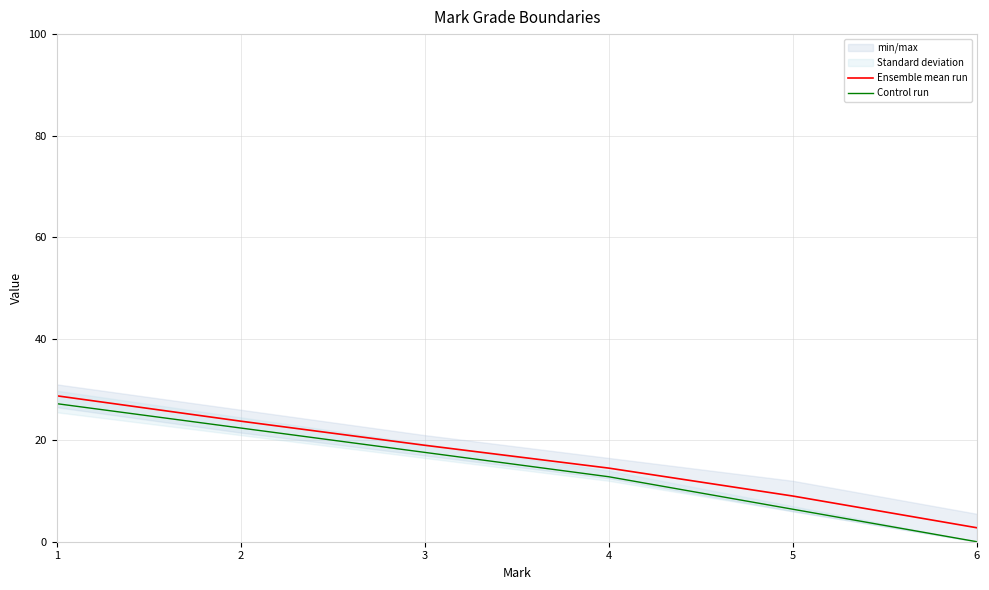

True or false: Ensemble mean run and Control run intersect in this chart.

False